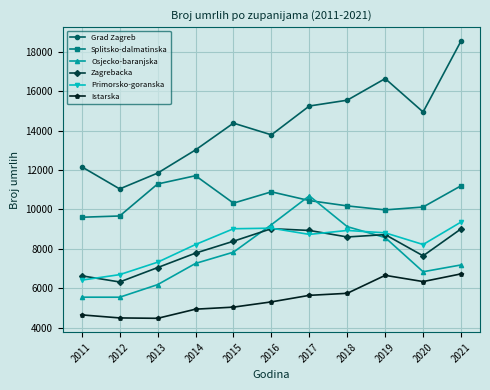

Between 2013 and 2015, which series saw the biggest shift?

Grad Zagreb